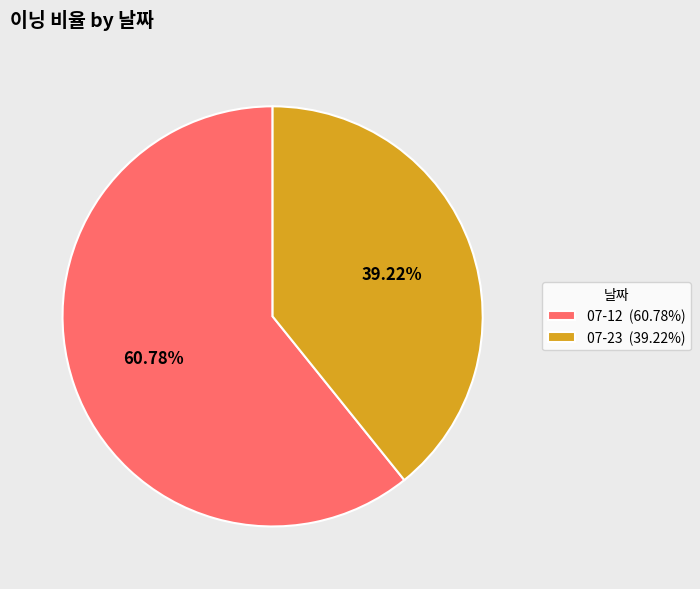

Count the number of slices in the pie.

2